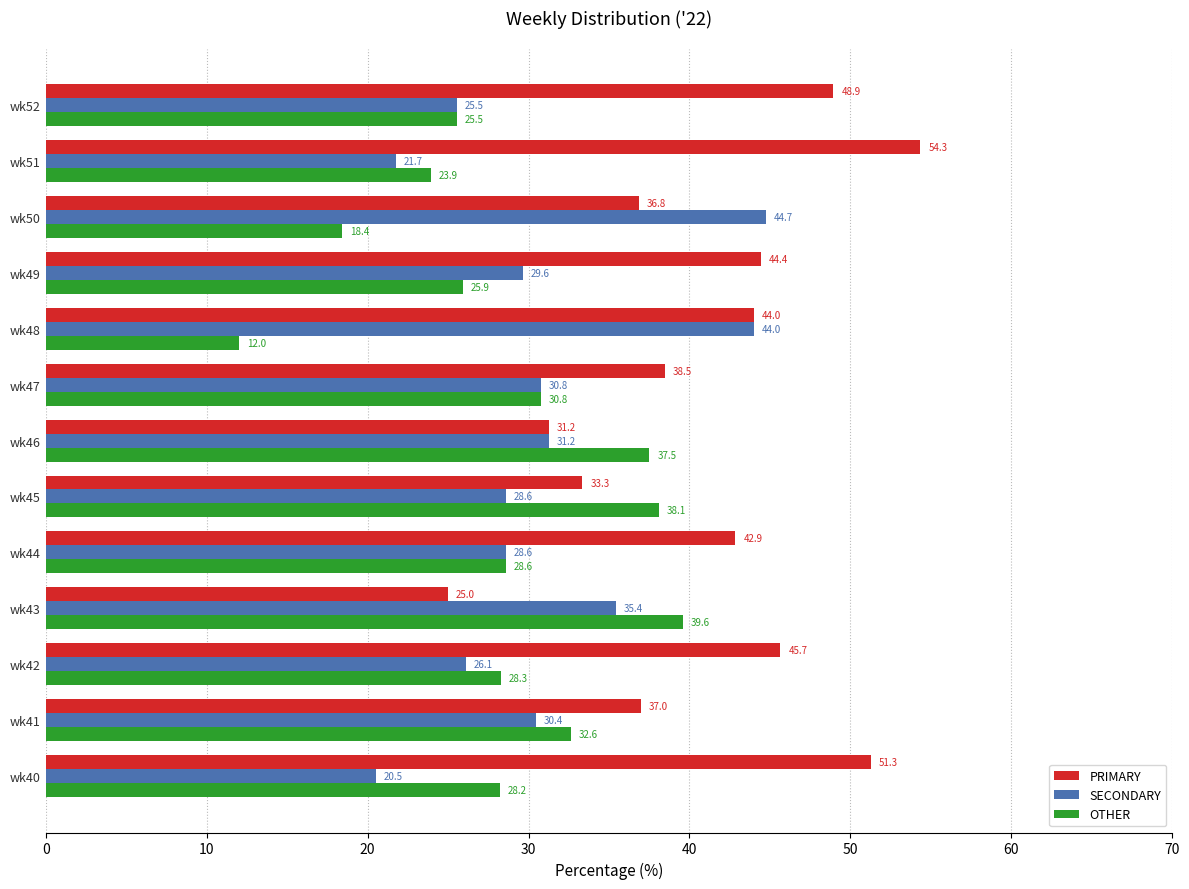

True or false: PRIMARY has a value of 48.9 at wk52.

True